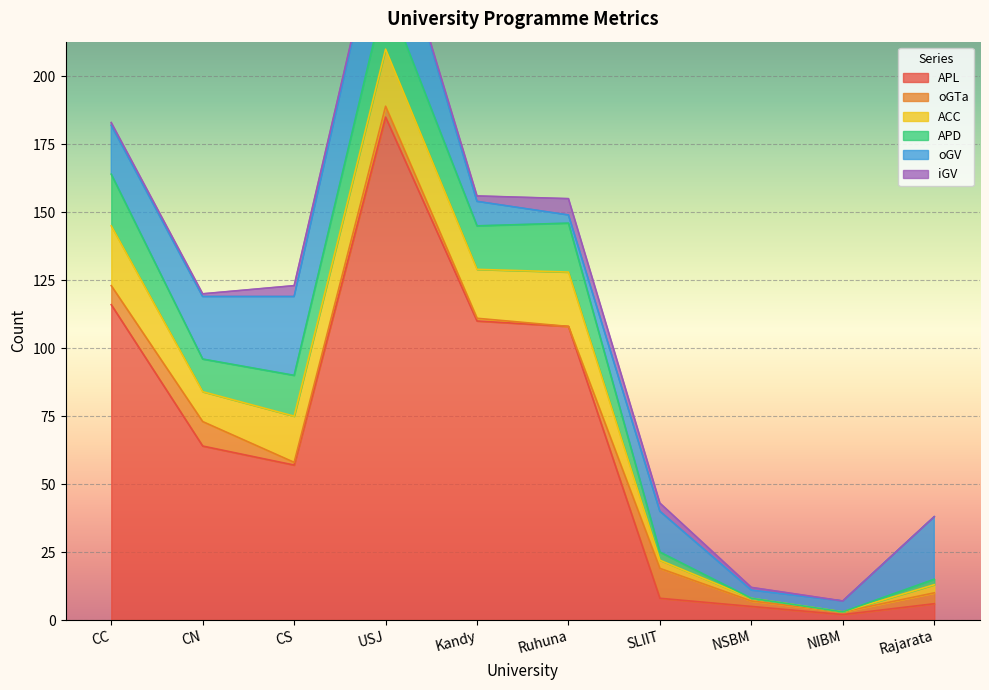

True or false: oGTa has a value of 0 at NIBM.

False